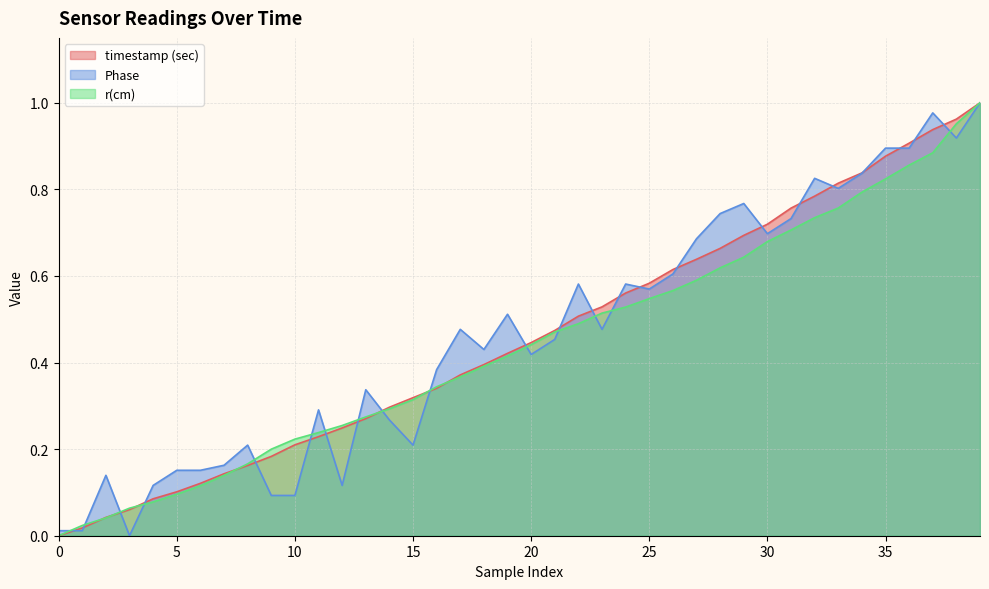

Which series has the largest range (max minus min)?

timestamp (sec)